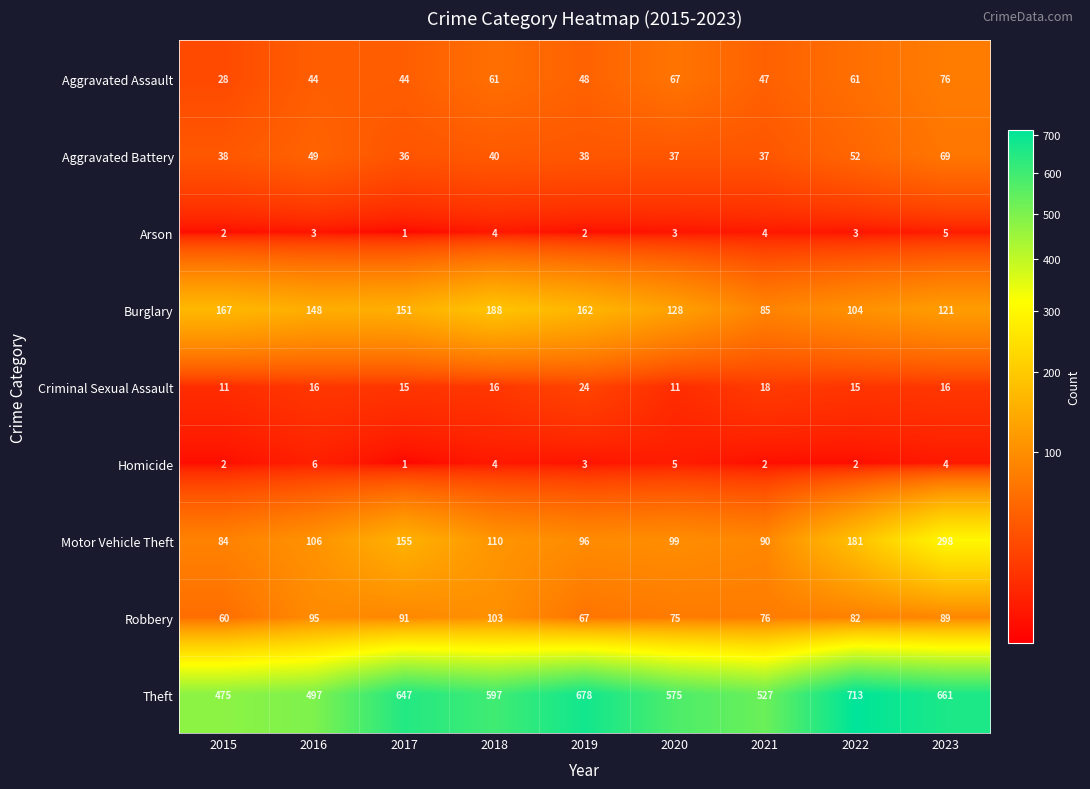

What is the difference between the highest and lowest values at 2020?

572